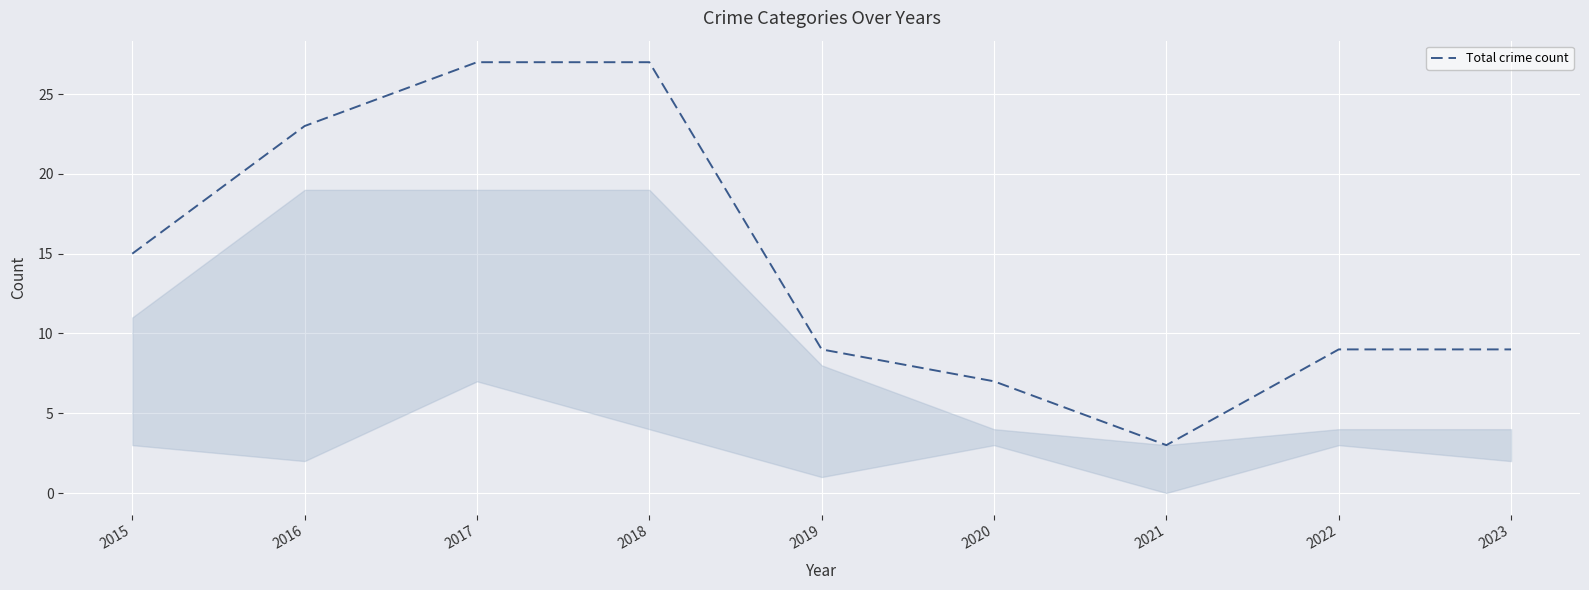

True or false: there are more than 2 points higher than both neighbors.

False